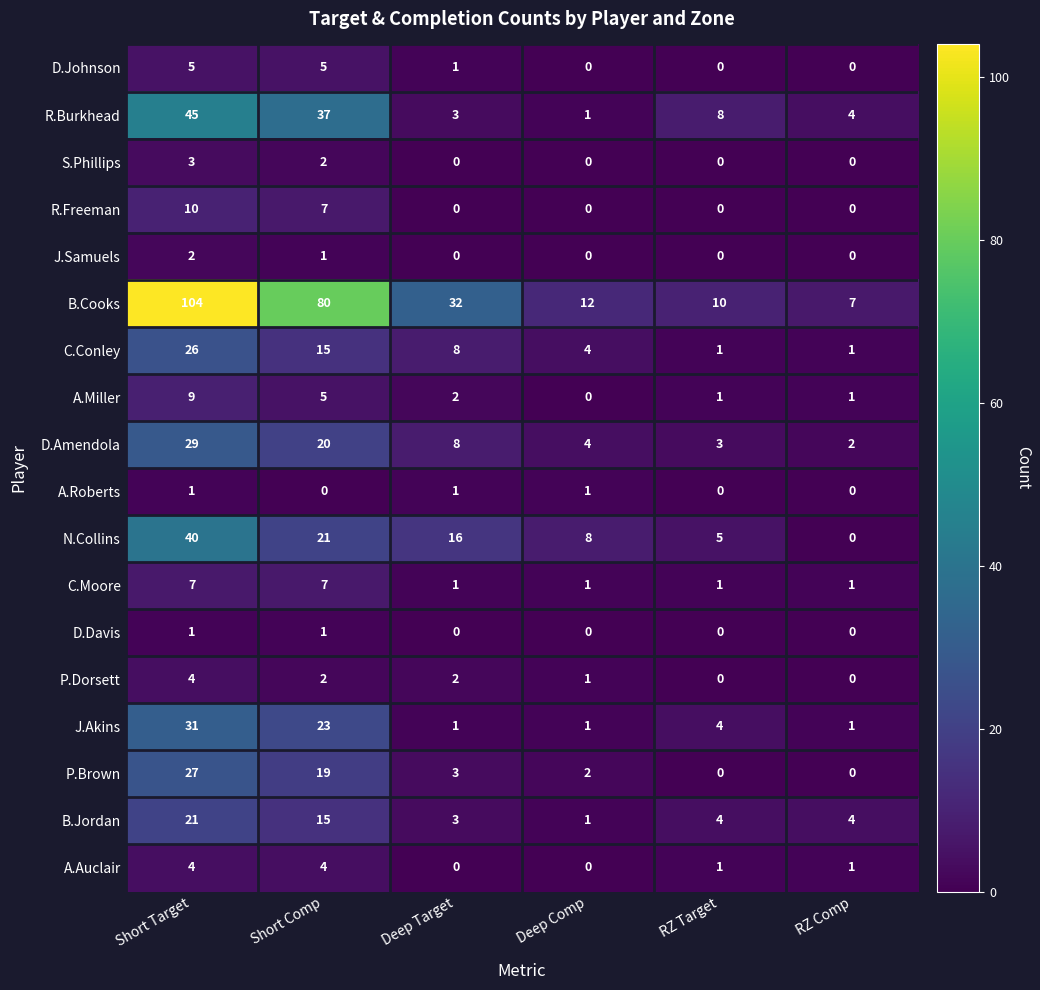

How many R.Freeman values are between 0 and 7?

5